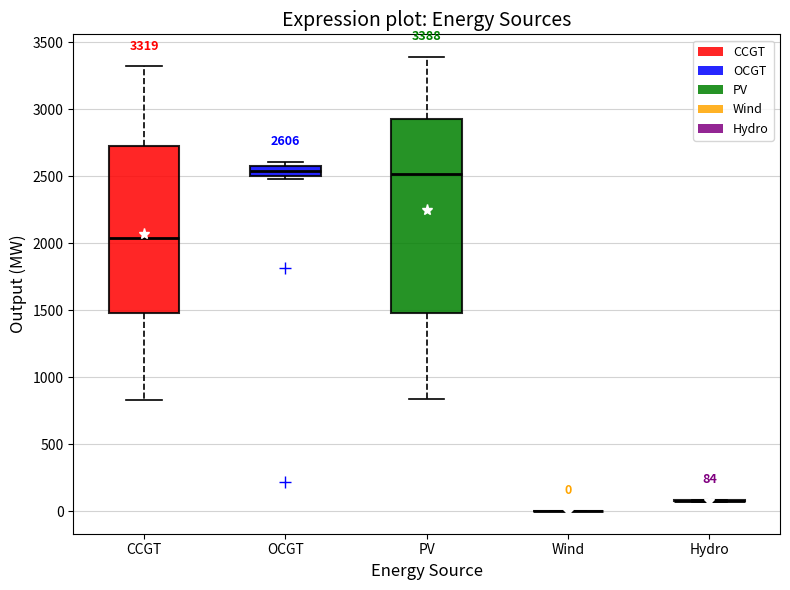

Comparing the boxes themselves (not the whiskers), which one is the tallest?

PV